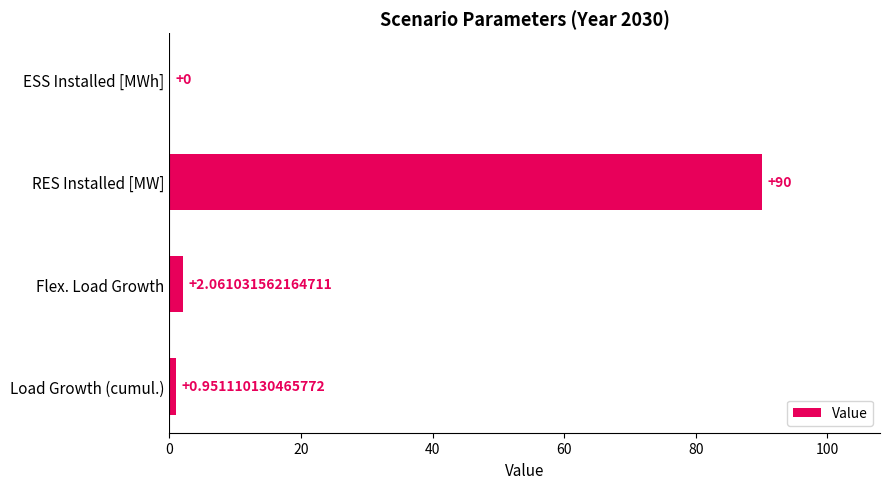

Are the bars horizontal?

Yes